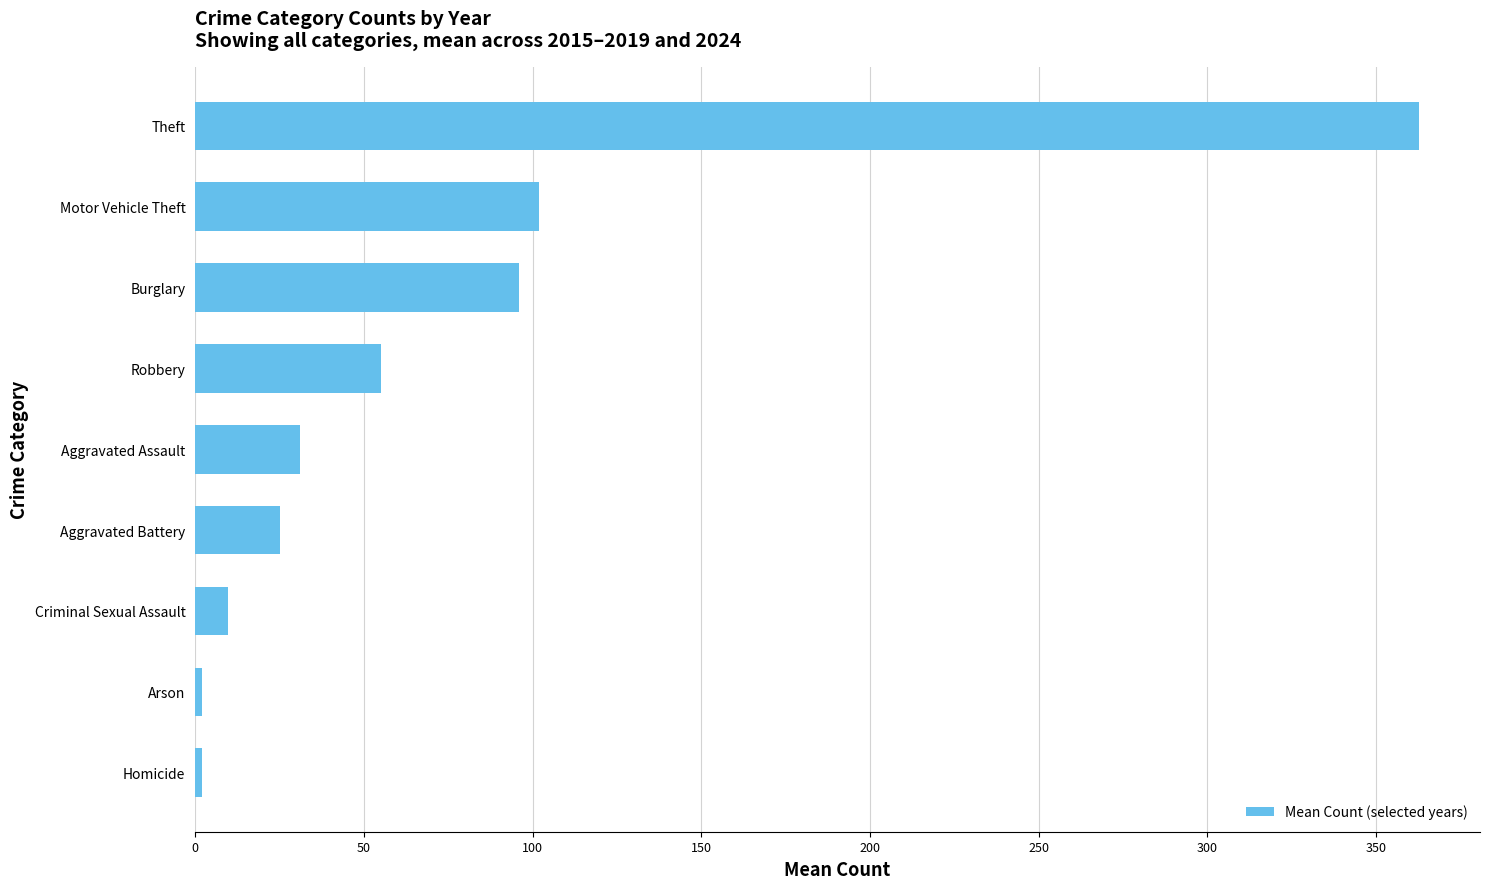

At which label is the value closest to 182?

Motor Vehicle Theft